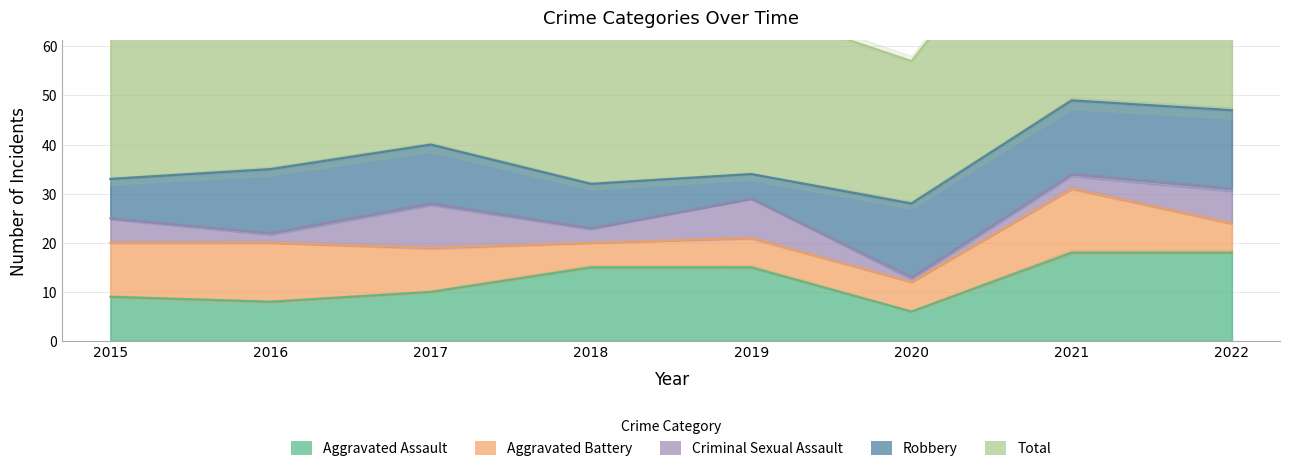

The Aggravated Assault series shows 13 at 2015. True or false?

False